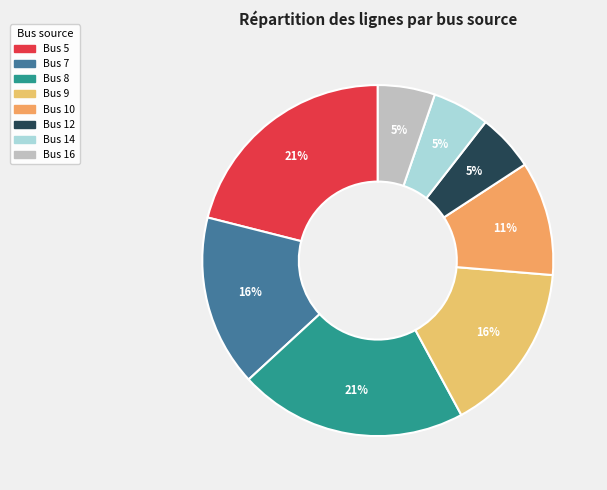

How many slices are in this pie chart?

8